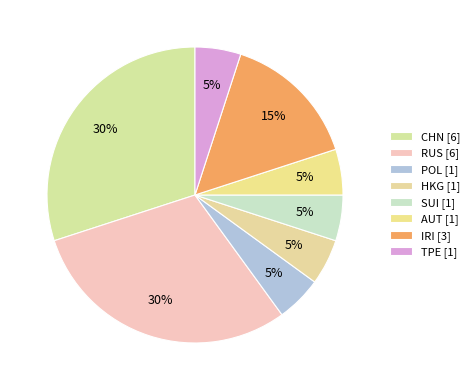

How many slices are in this pie chart?

8